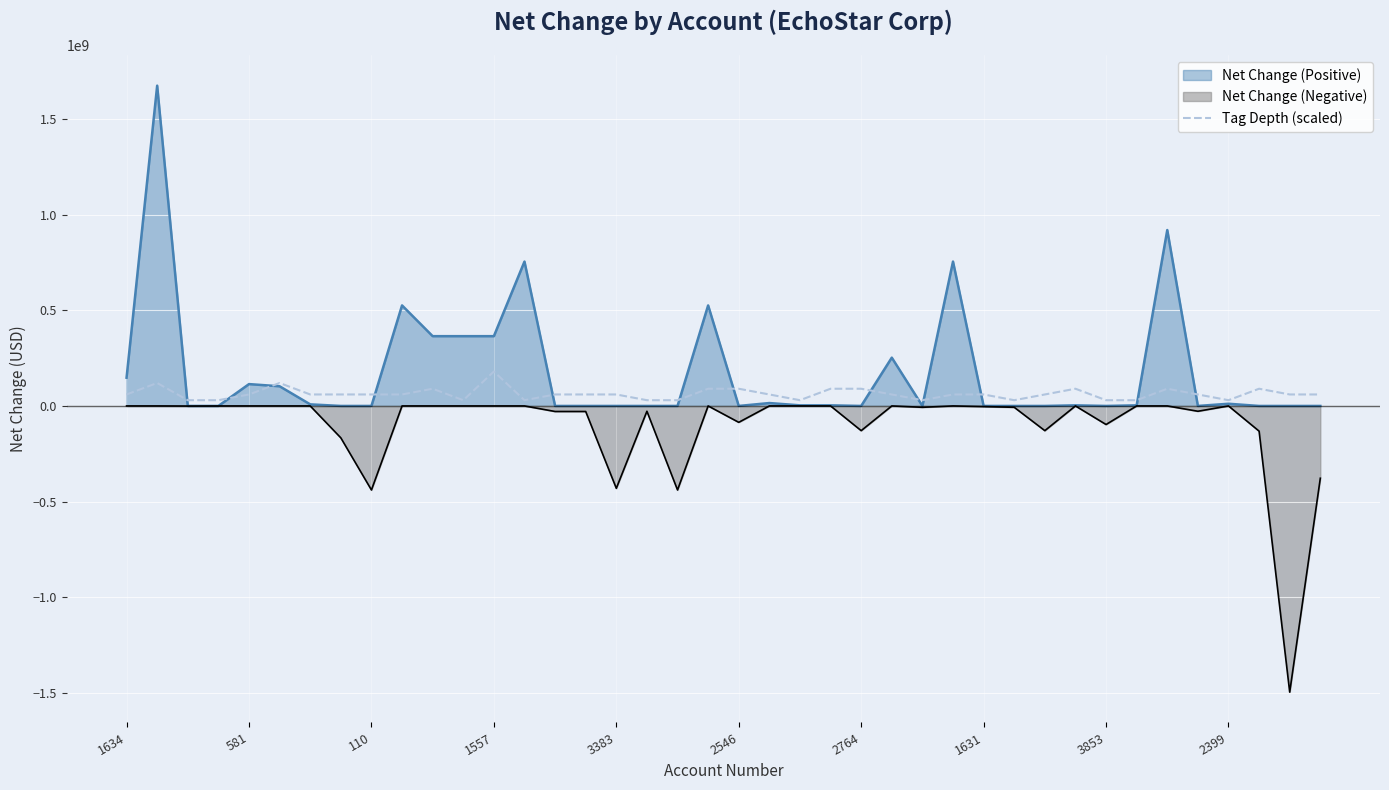

What is the sum of the values at 37 and 11?

120000000